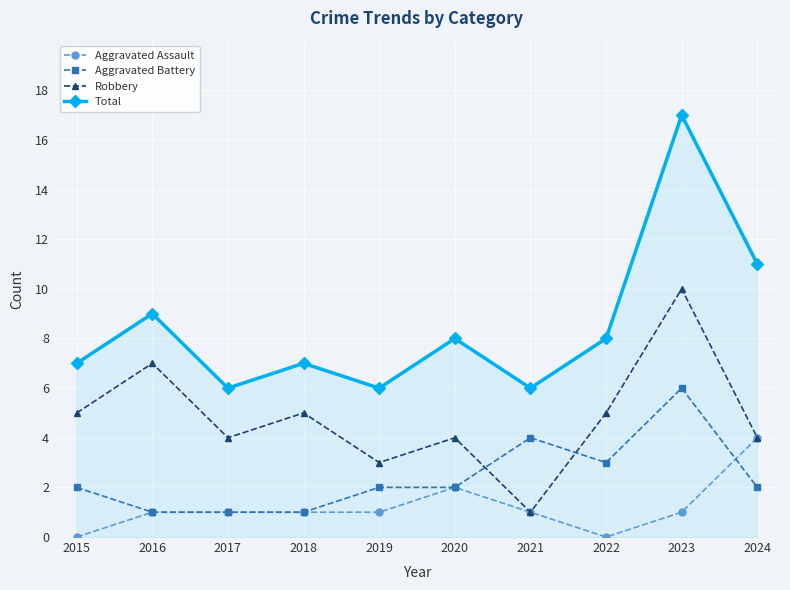

Which category has the lowest value in the Robbery series?

2021